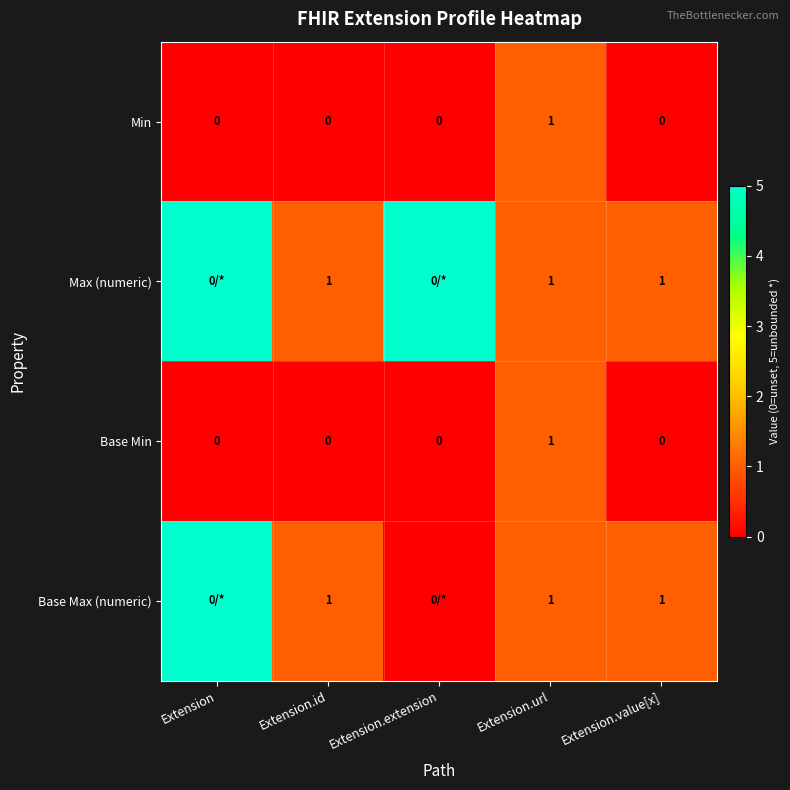

The Max (numeric) series shows 2 at Extension.url. True or false?

False